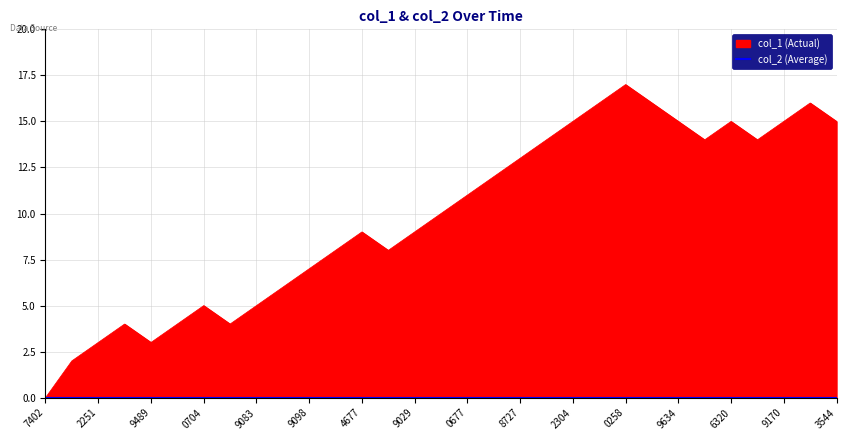

What is the average value?

10